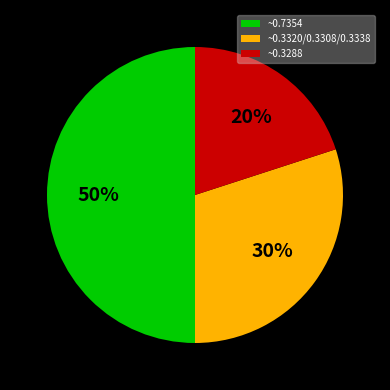

Rank the categories by value from highest to lowest.

~0.7354, ~0.3320/0.3308/0.3338, ~0.3288